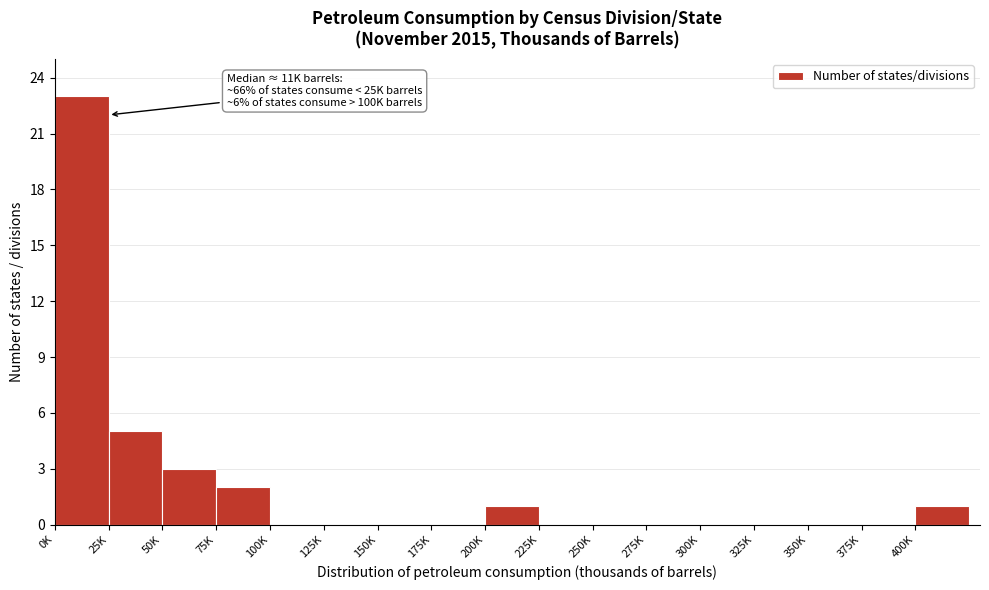

Reading left to right, what are all the values shown in this chart?

0K=23	25K=5	50K=3	75K=2	100K=0	125K=0	150K=0	175K=0	200K=1	225K=0	250K=0	275K=0	300K=0	325K=0	350K=0	375K=0	400K=1